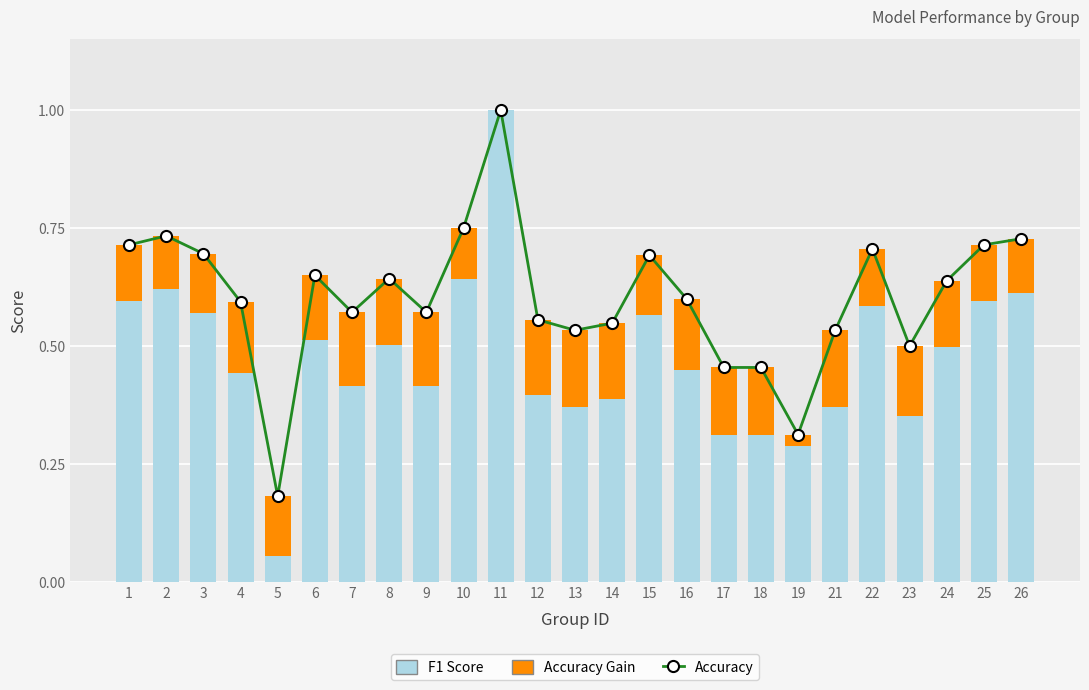

True or false: f1 has a value of 0.6 at 9.

False